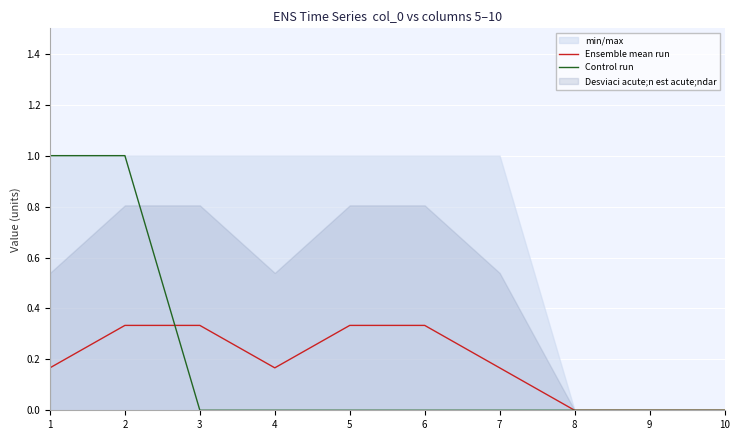

Reading left to right, list all the values displayed in this chart.

Ensemble mean run: 0.2	0.3	0.3	0.2	0.3	0.3	0.2	0.0	0.0	0.0
Control run: 1.0	1.0	0.0	0.0	0.0	0.0	0.0	0.0	0.0	0.0